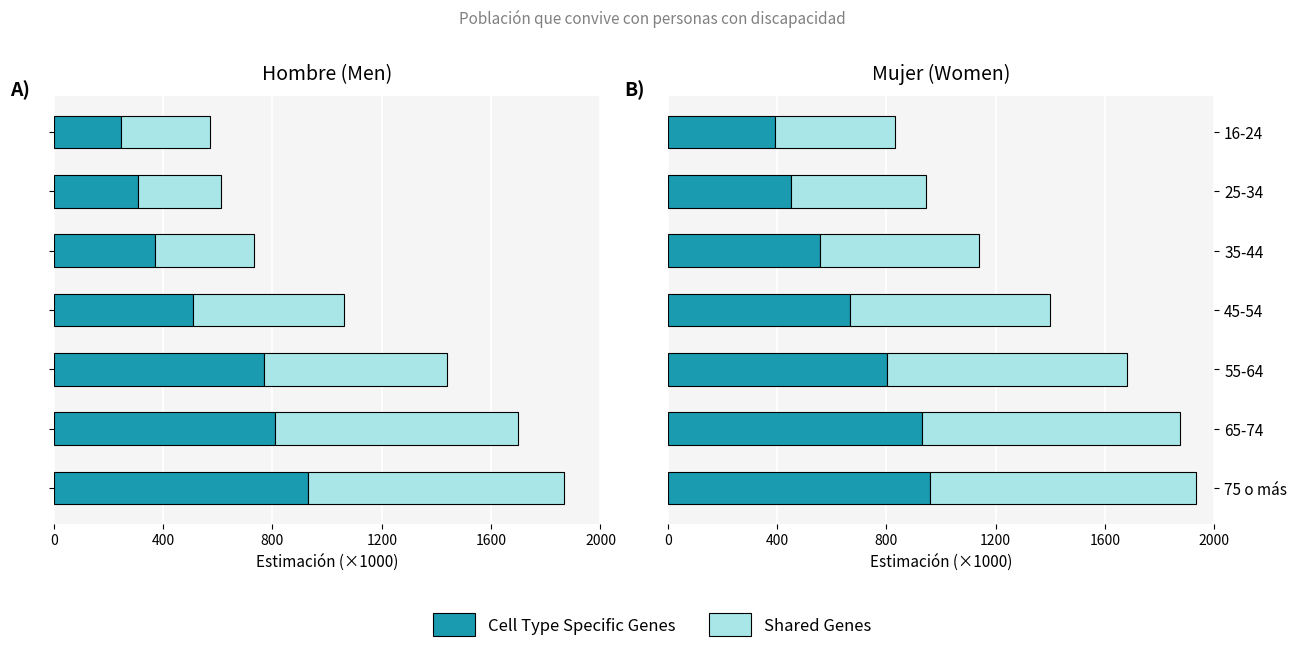

The value of Cell Type Specific Genes at 45-54 is 359.0. True or false?

False